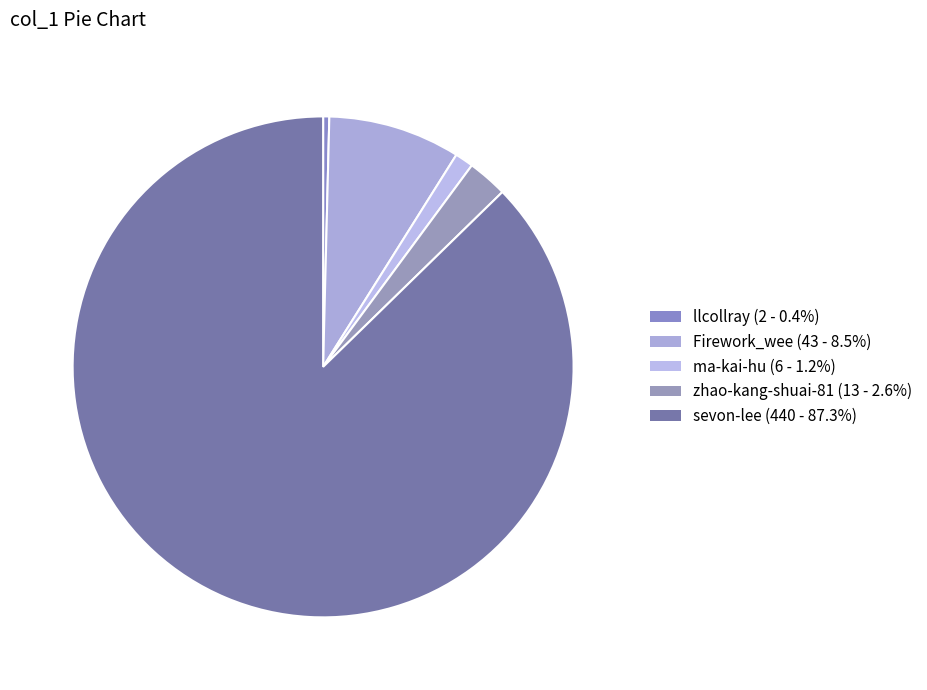

Is it true that Firework_wee is 2% of the pie?

False